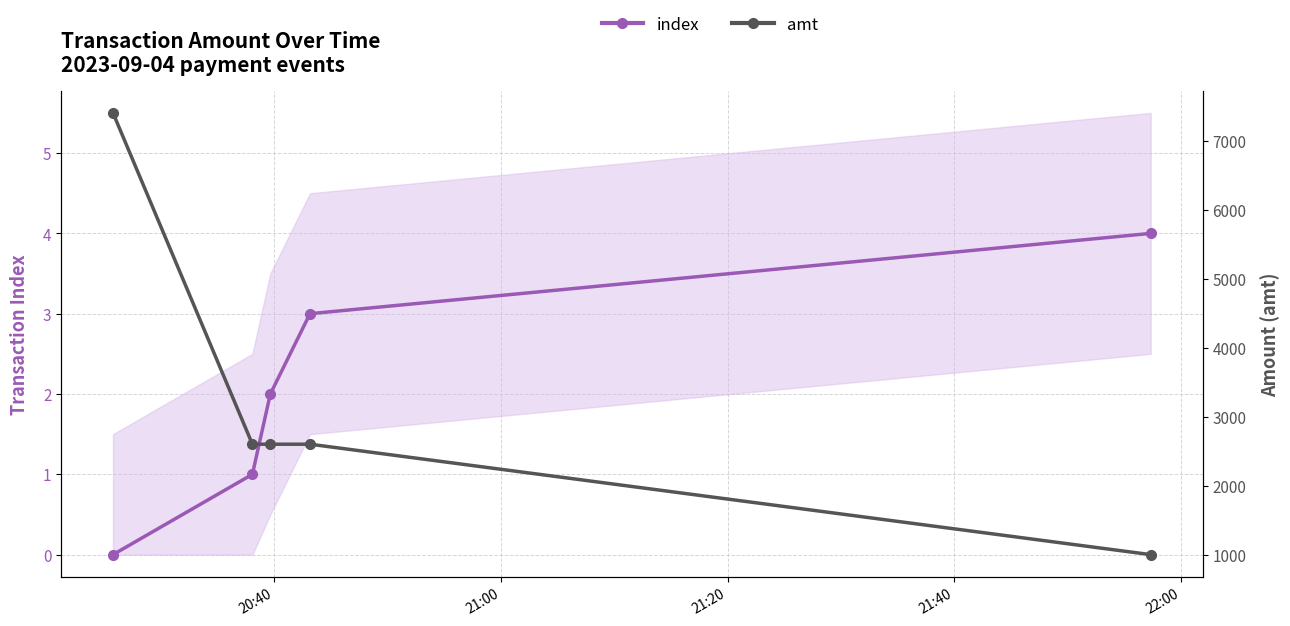

Count the number of data series in this chart.

2